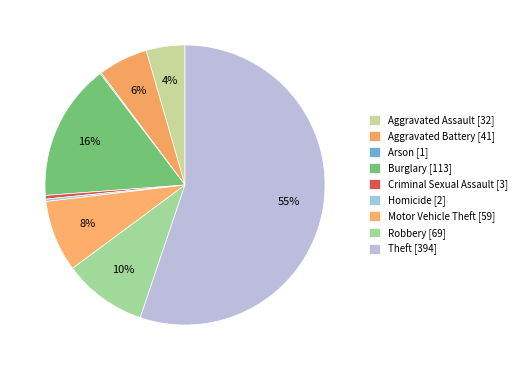

Combined, do Criminal Sexual Assault and Arson account for over 50%?

No